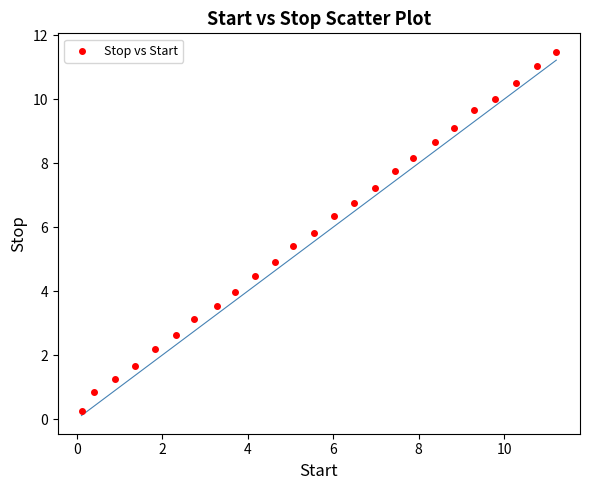

What is the range of X values (max minus min)?

11.1